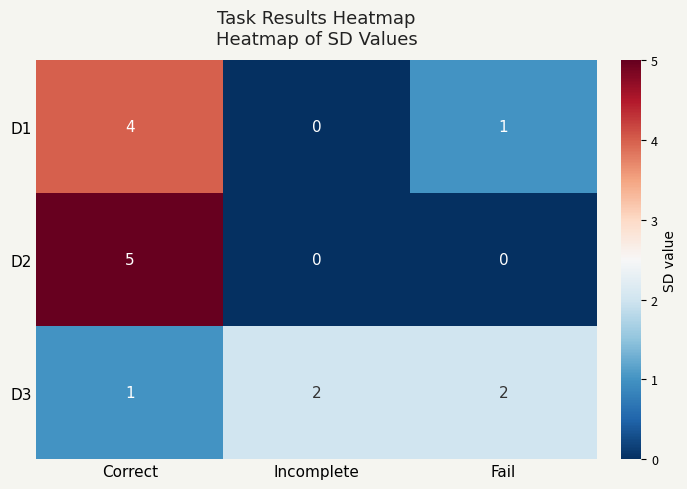

Is it true that D3 equals 3 at Incomplete?

False